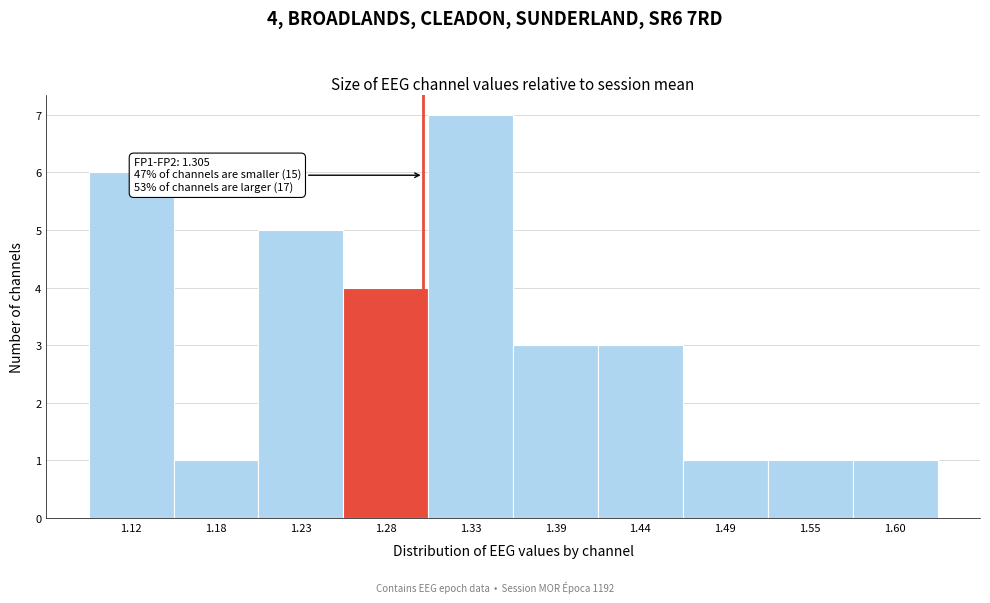

Over which range of the x-axis is the bar tallest?

1.31 to 1.36